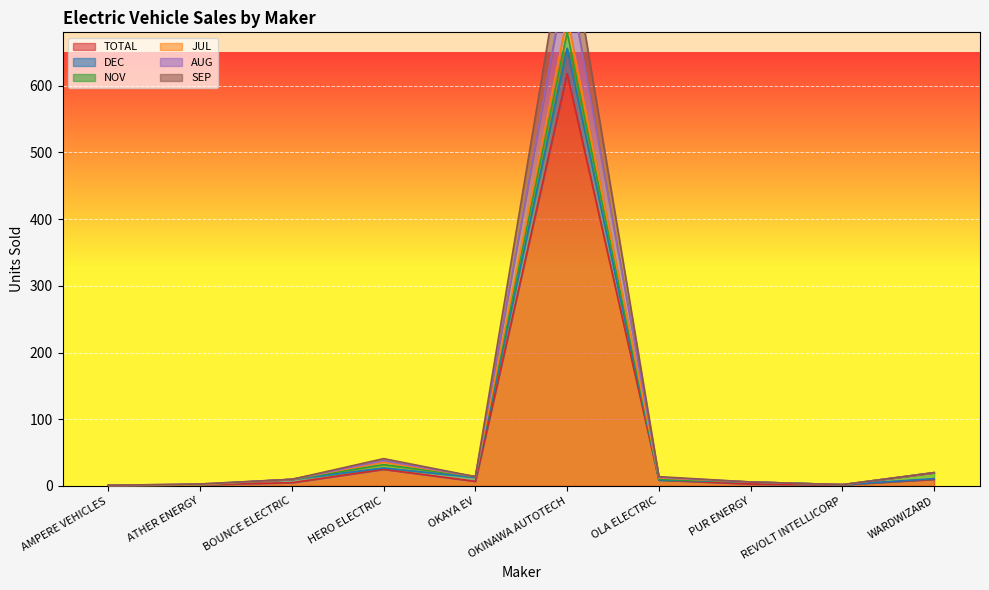

The value of DEC at PUR ENERGY is 6. True or false?

True